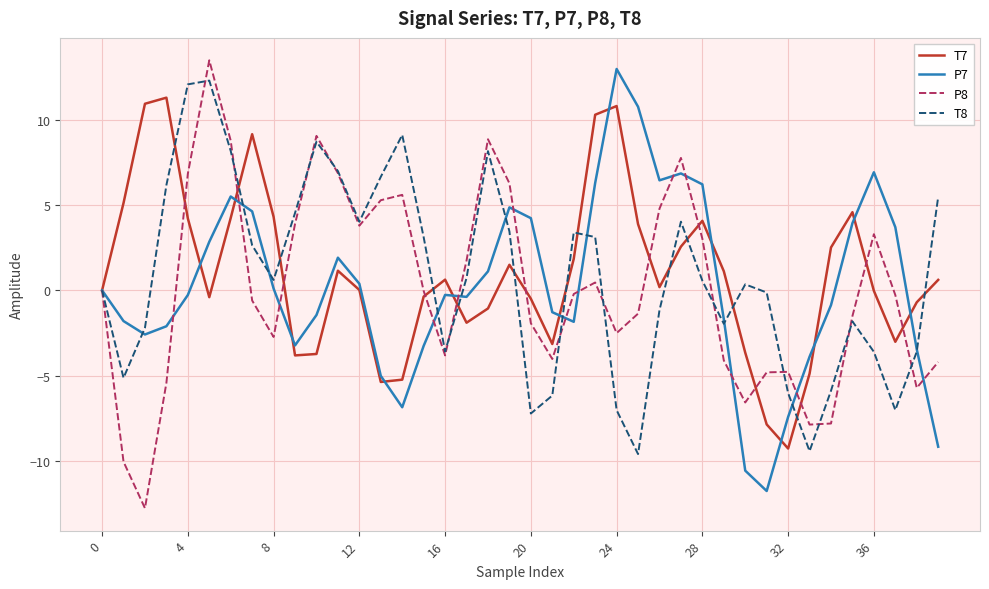

What is the minimum value shown in the chart?

-12.8